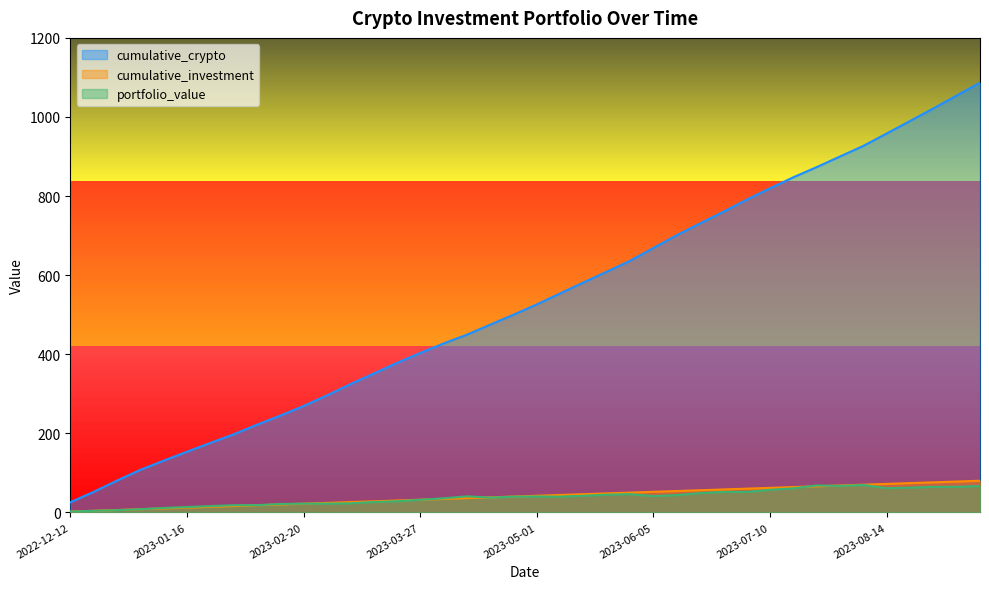

Which series has the widest spread of values?

cumulative_crypto